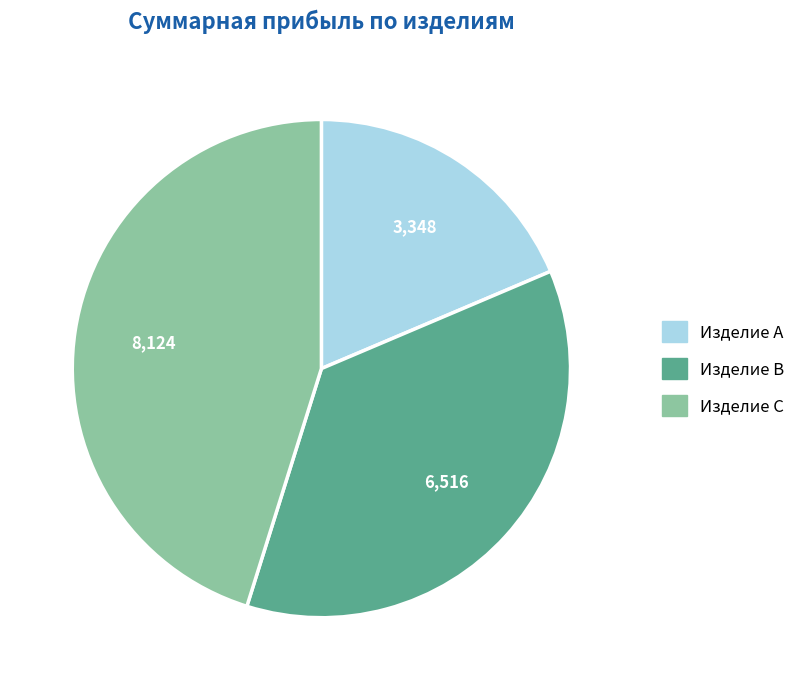

Approximately how many times larger is the value at Изделие B compared to Изделие C?

0.8